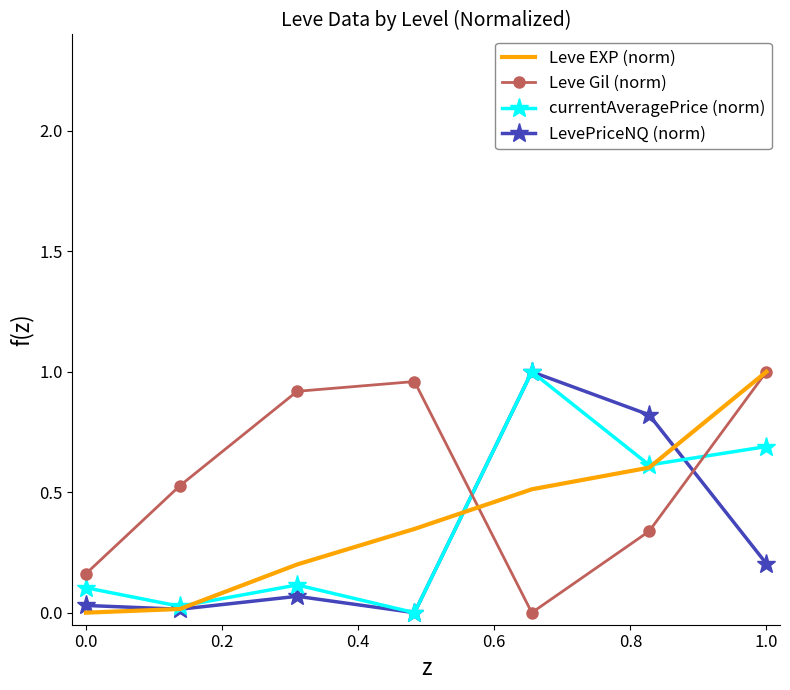

Which series has the largest total across all categories?

Leve Gil (norm)